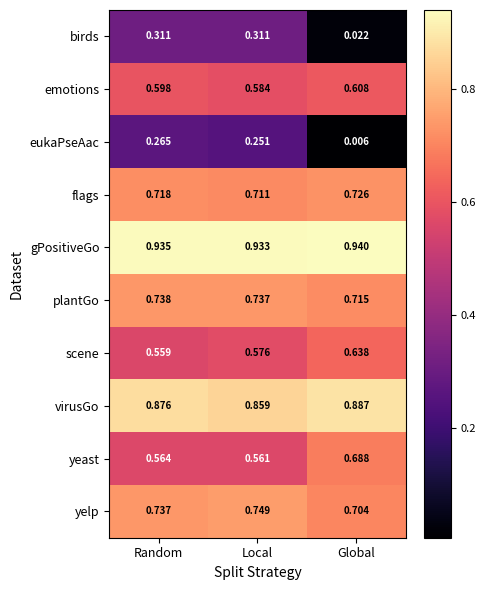

Rank the series by their maximum value, from lowest to highest.

eukaPseAac, birds, emotions, scene, yeast, flags, plantGo, yelp, virusGo, gPositiveGo